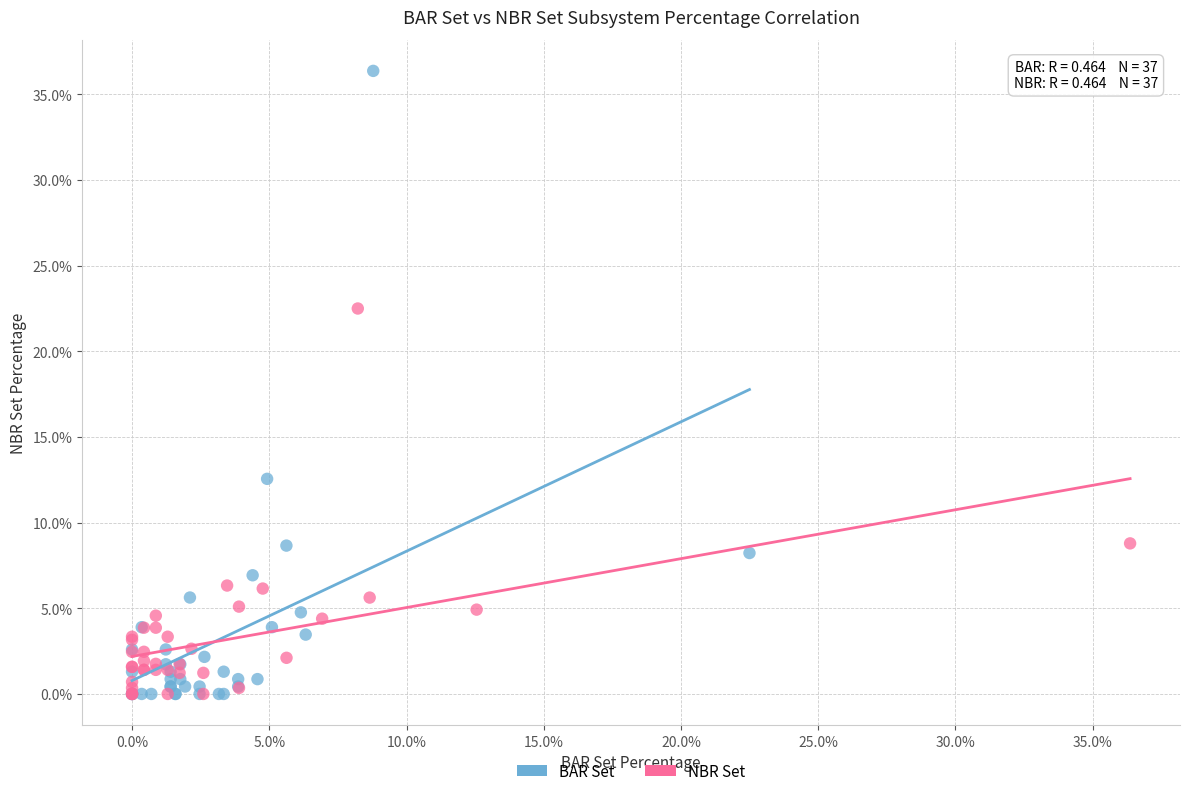

Which series has the largest Y range (max minus min)?

BAR Set